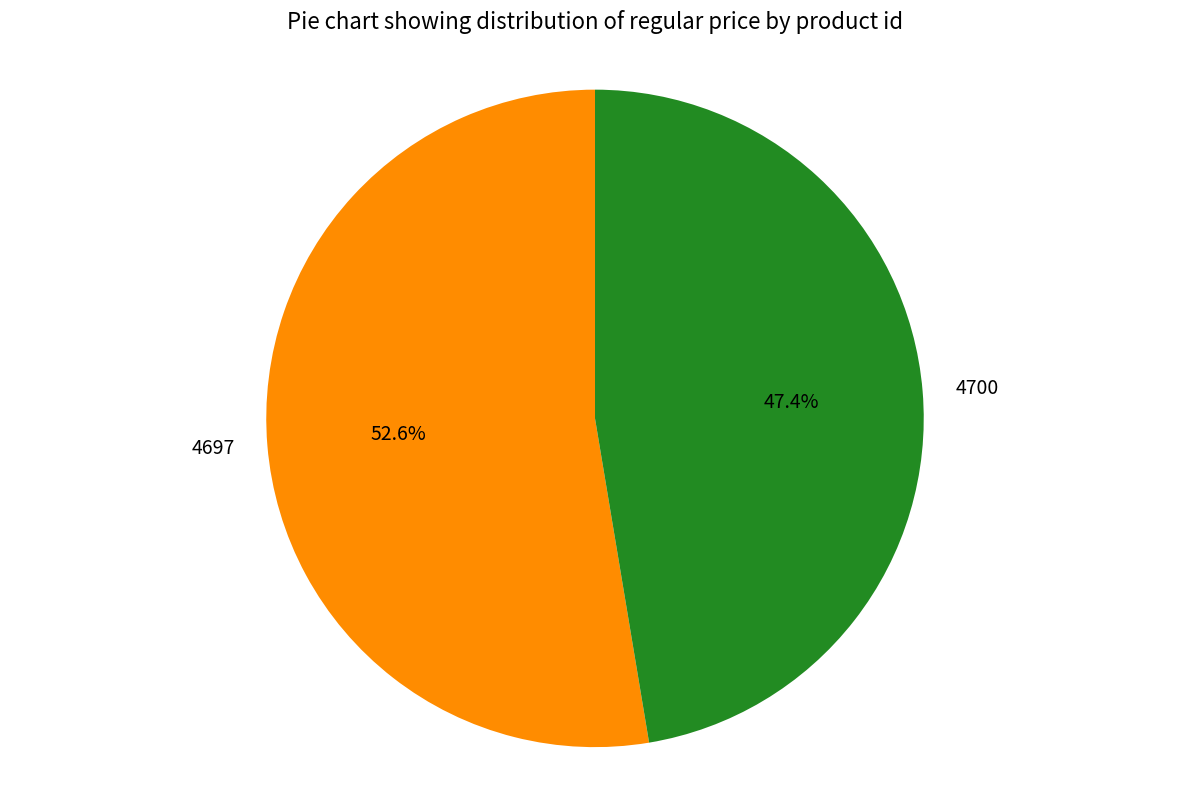

Rank the categories by value from highest to lowest.

4697, 4700